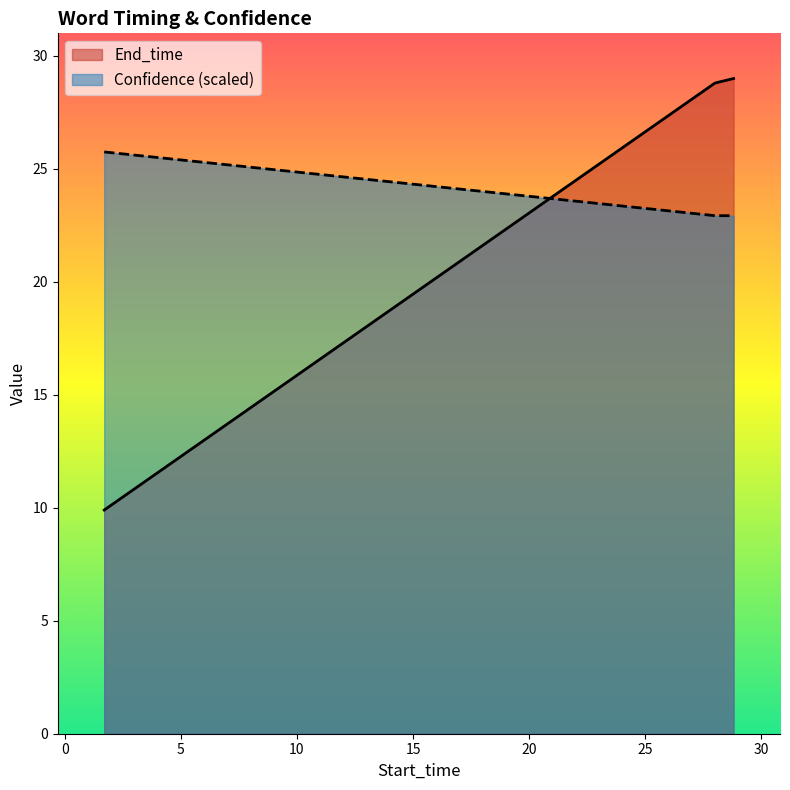

How many distinct data groups are displayed?

2